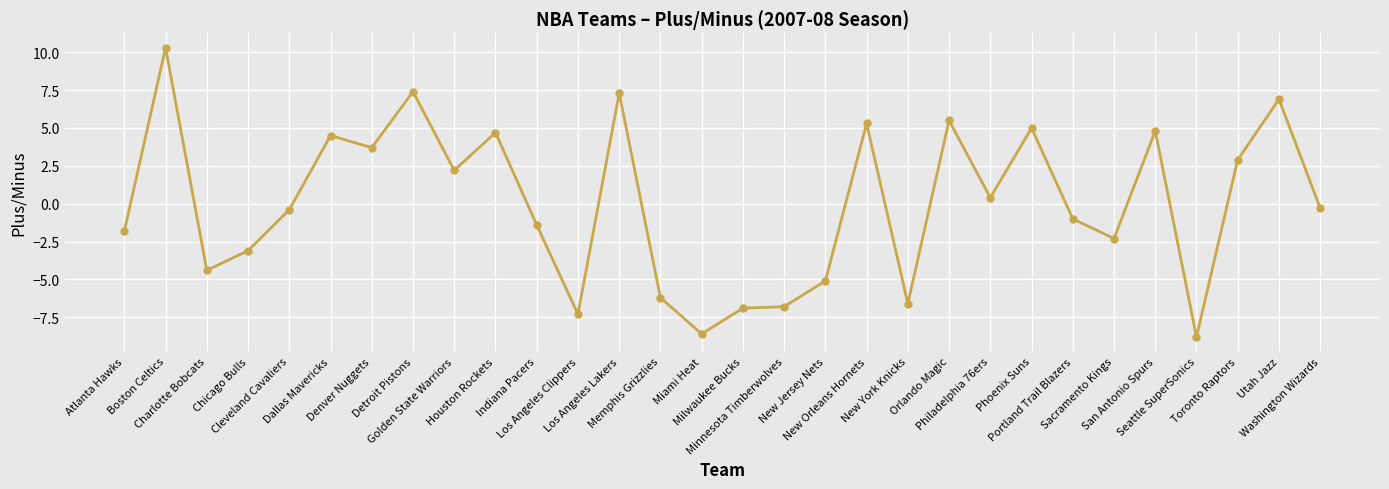

True or false: the data shows -0.5 at Sacramento Kings.

False